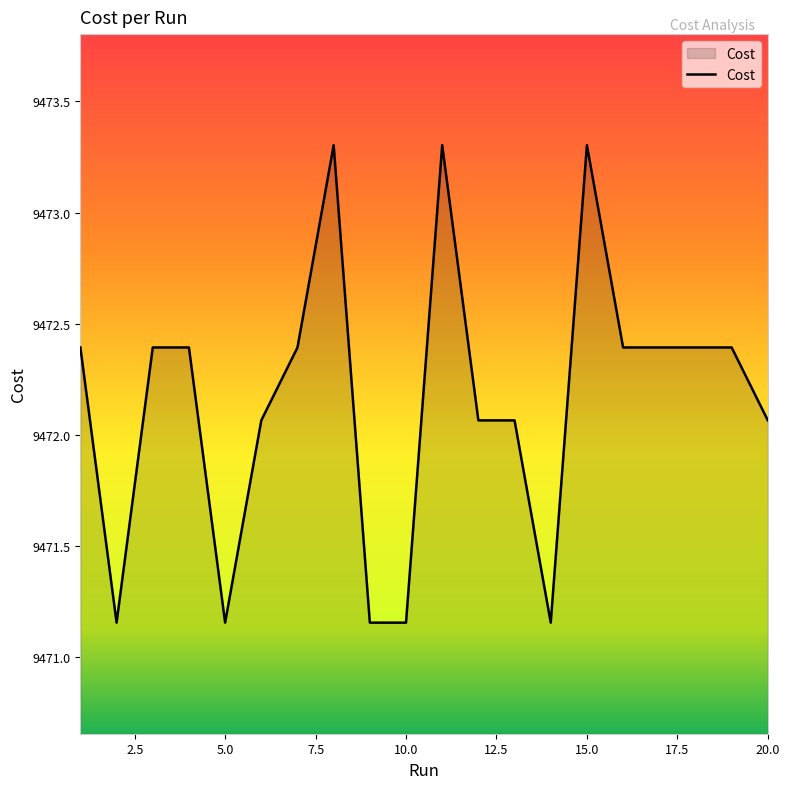

How many lines are shown in the chart?

1